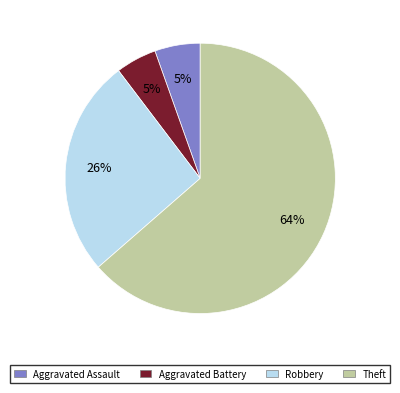

Count the number of slices in the pie.

4